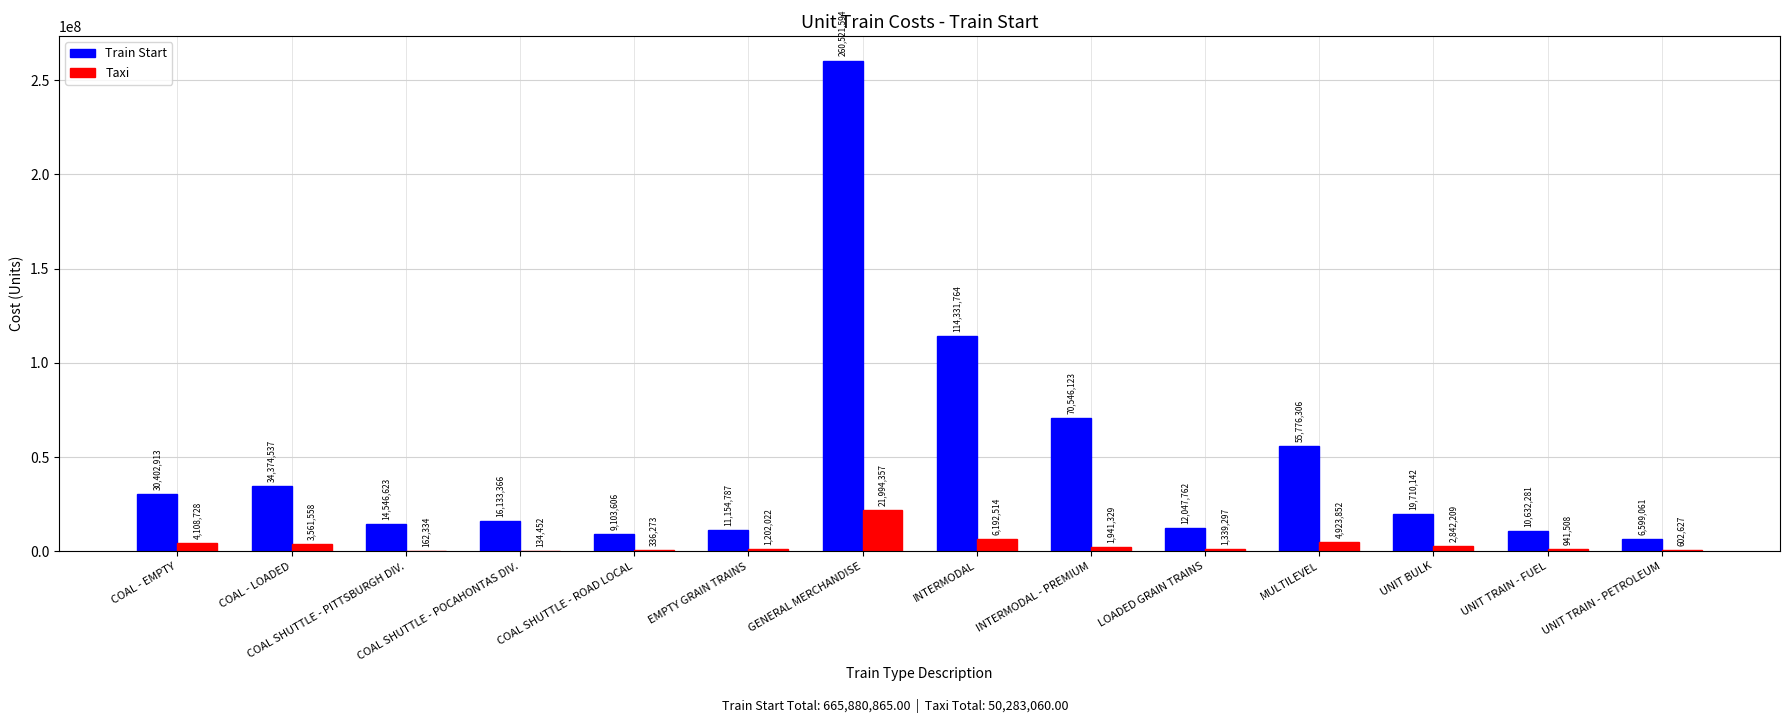

What is the total value across all series at INTERMODAL?

120524278